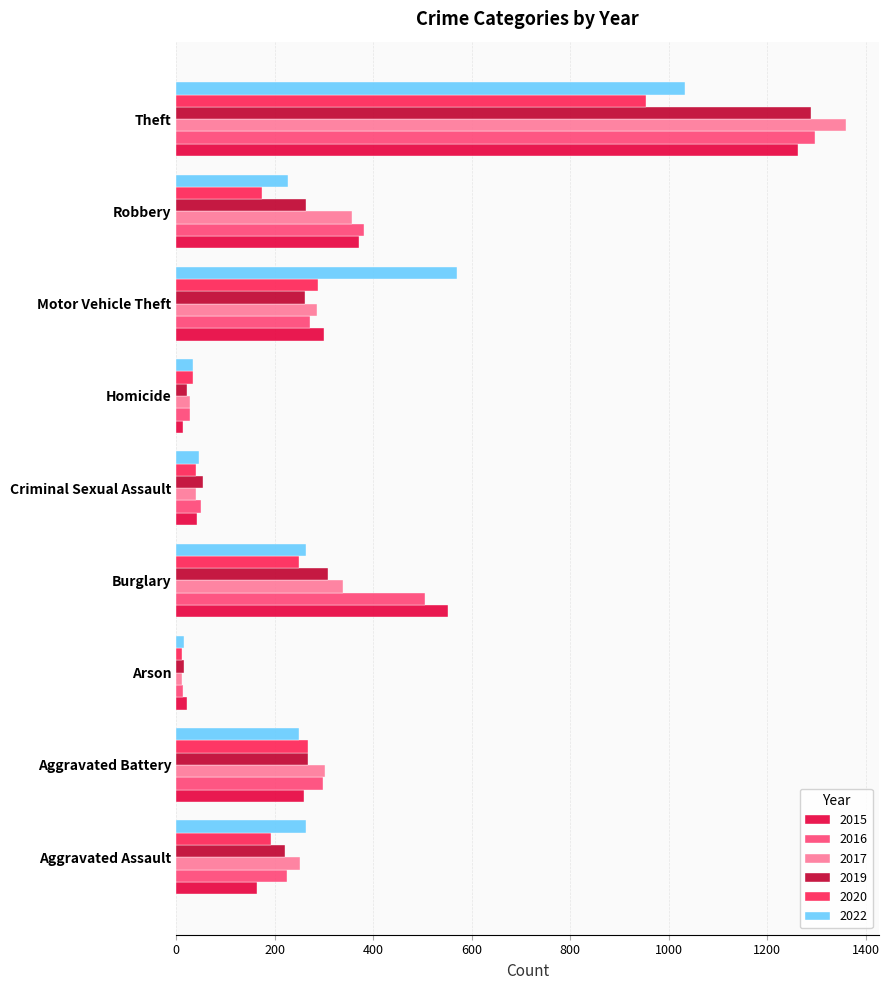

At which label is 2022 closest to 524?

Motor Vehicle Theft